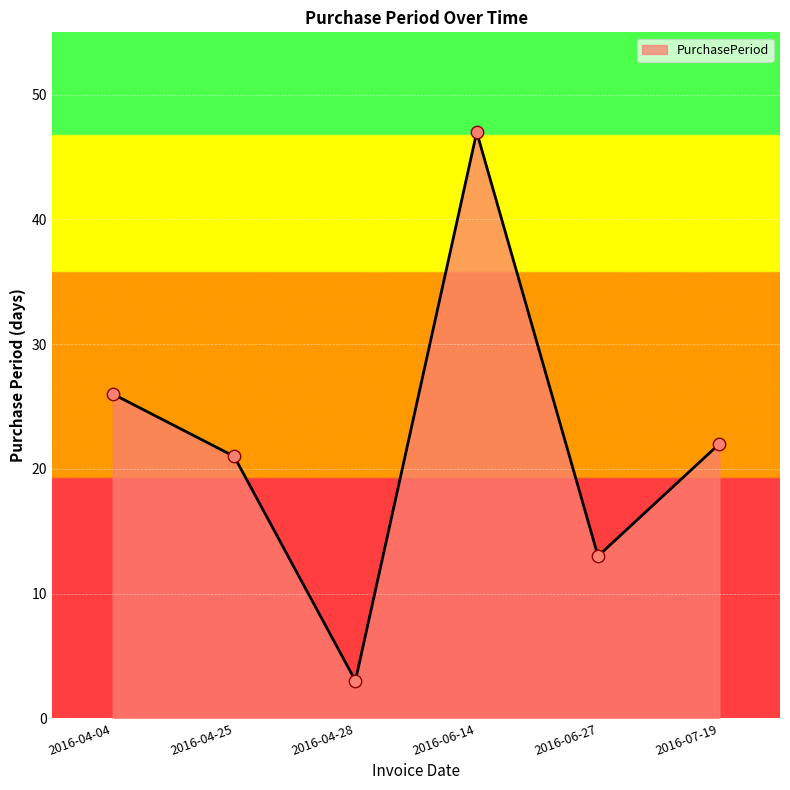

Which has a higher value, 2016-04-25 or 2016-04-28?

2016-04-25